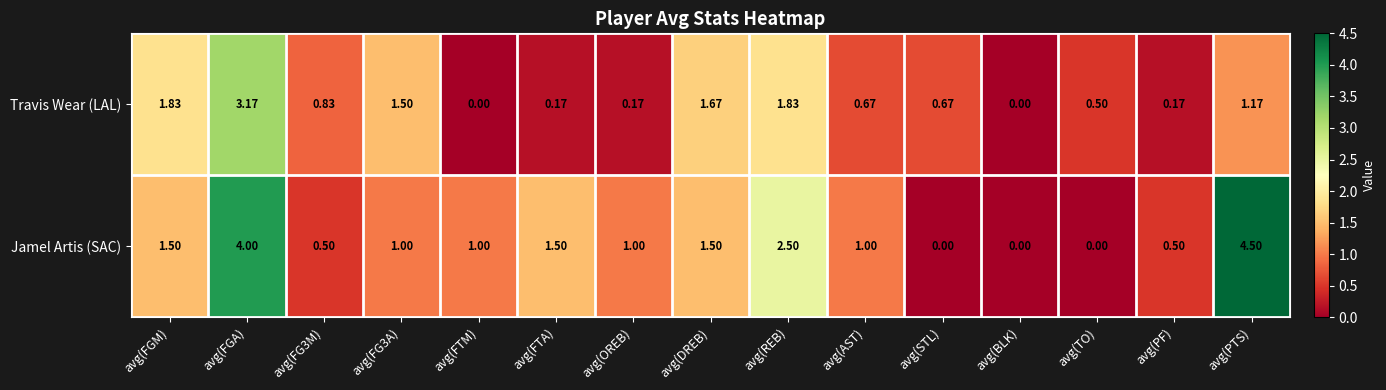

Is the value of Travis Wear (LAL) at avg(TO) greater than the value of Jamel Artis (SAC) at avg(FTM)?

No